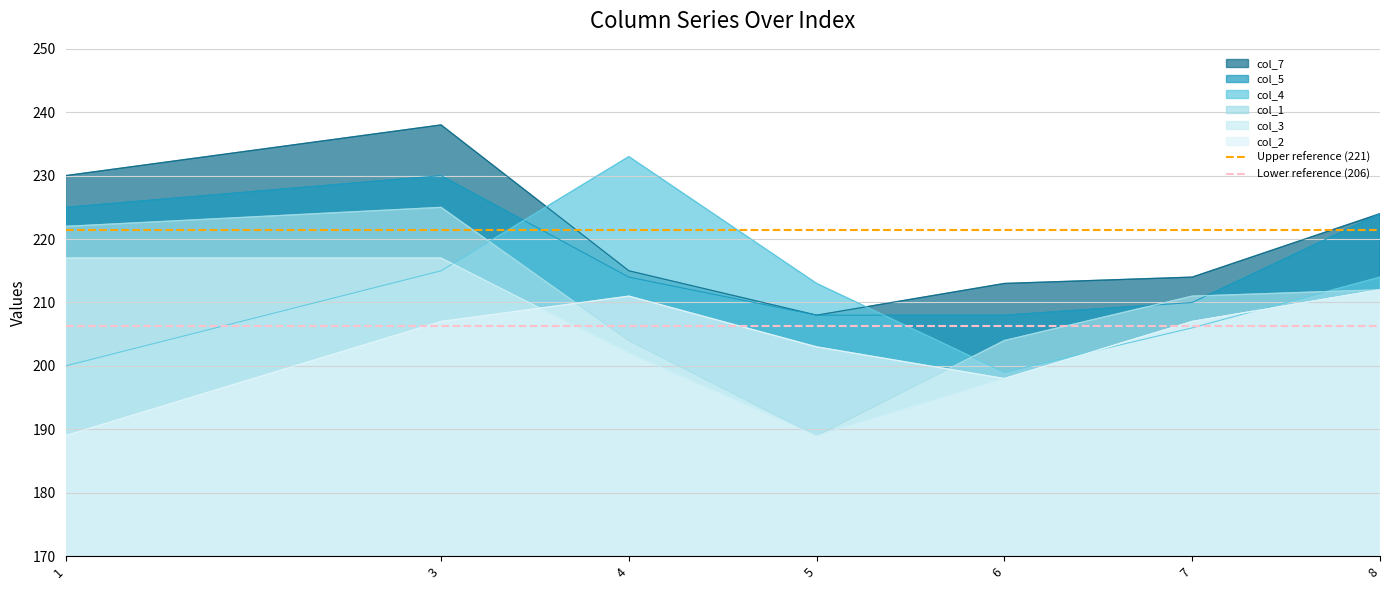

What is the value of the Lower reference (206) point at the 2nd from the left?

206.4